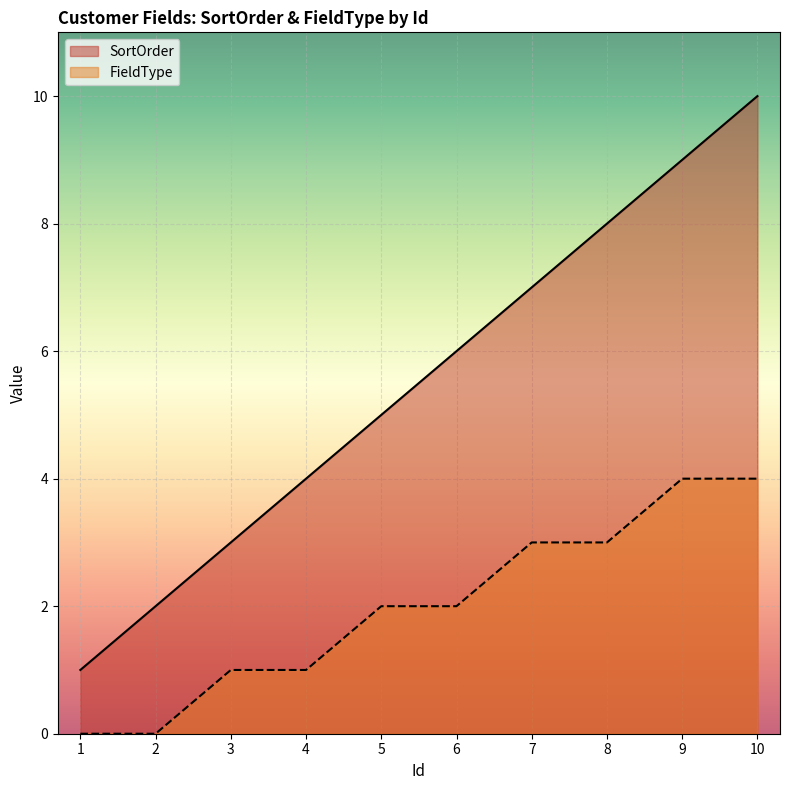

How many data points in SortOrder are less than 6?

5